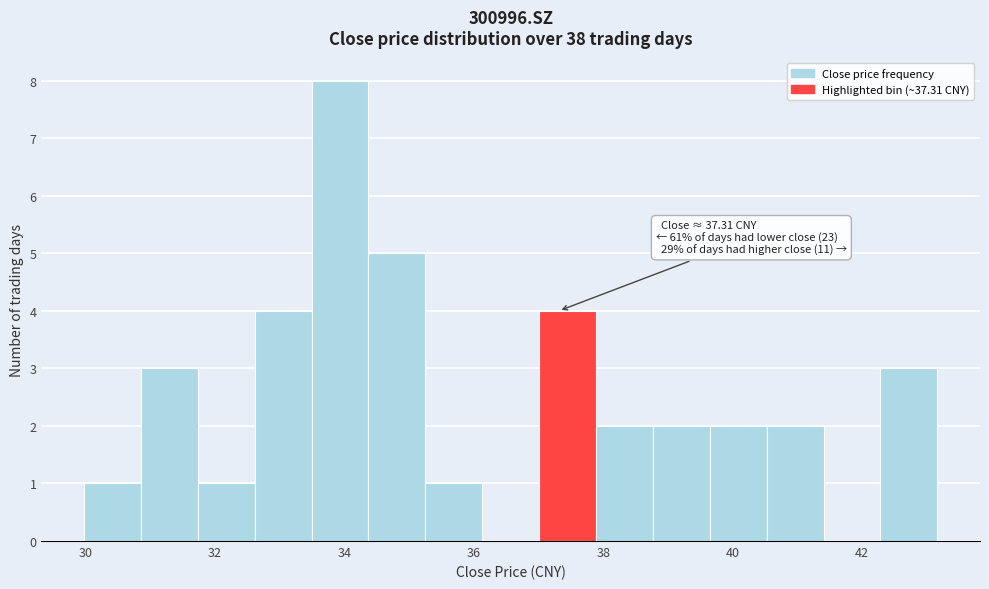

Which range on the x-axis has the tallest bar?

33.4 to 34.4